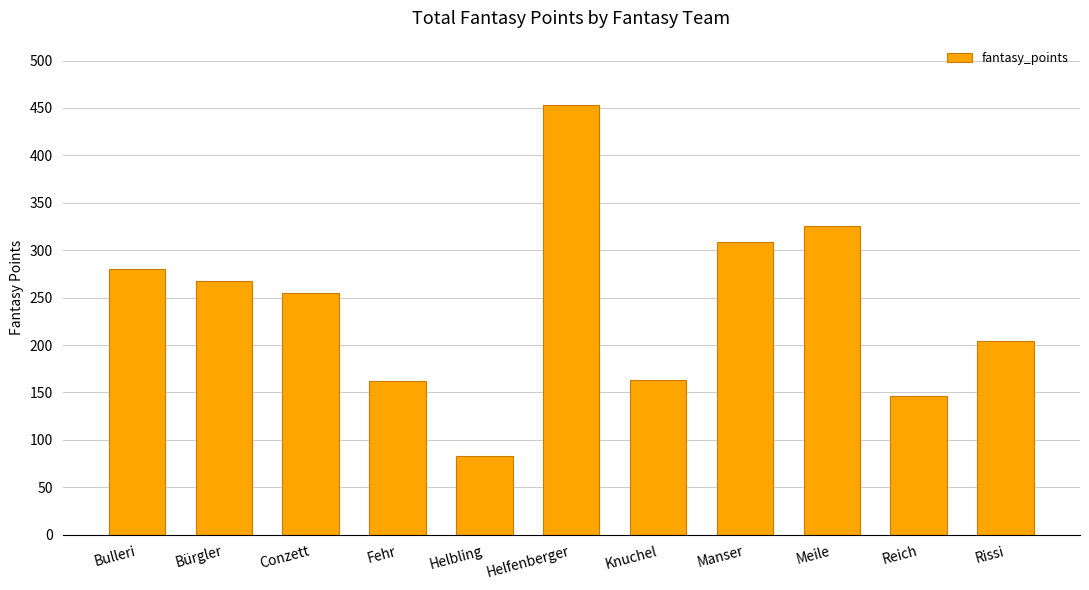

Between Knuchel and Conzett, which is larger?

Conzett